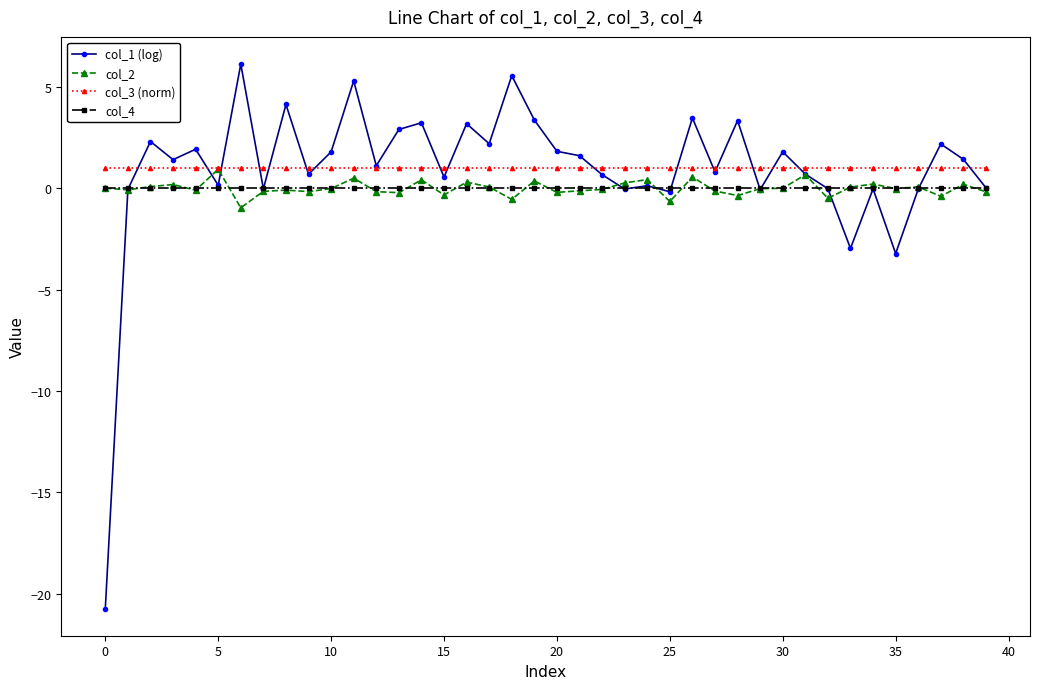

Which series has the widest spread of values?

col_1 (log)